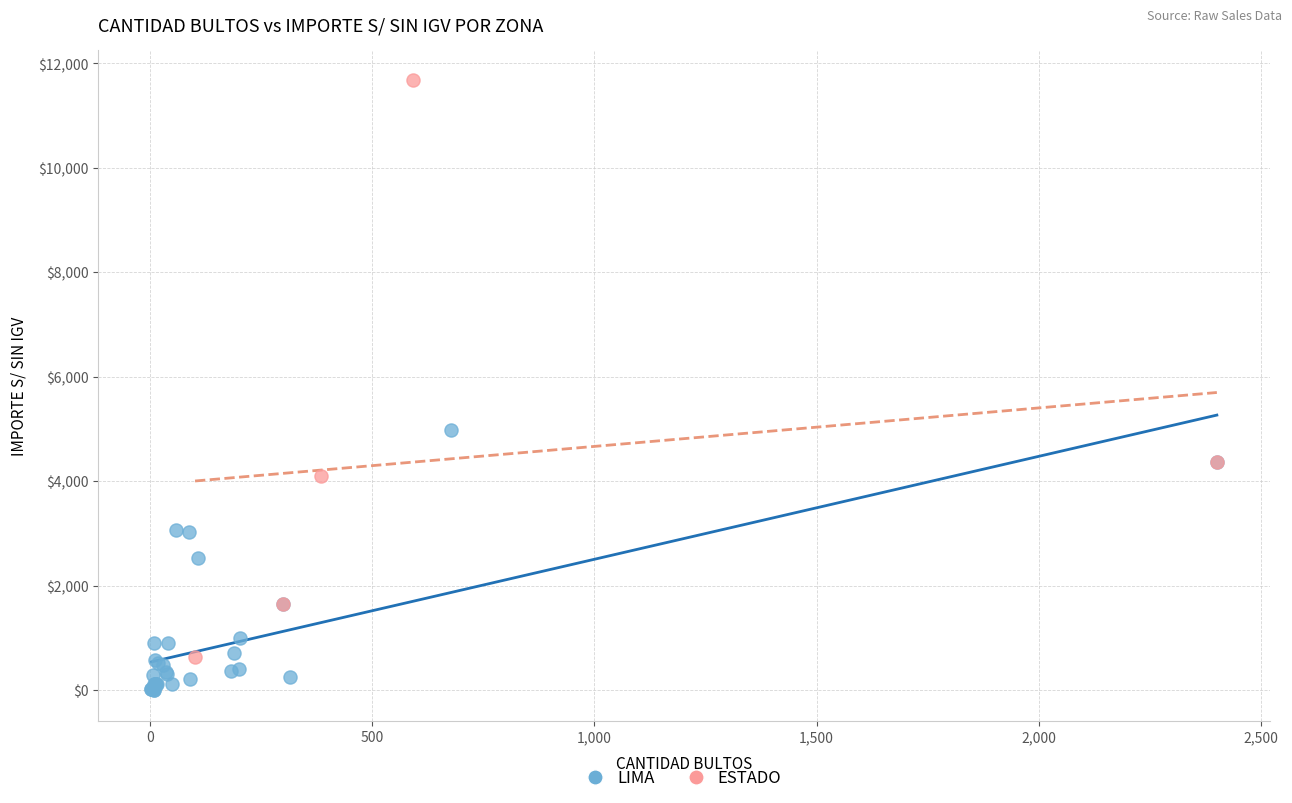

Which series contains the lowest Y value?

LIMA